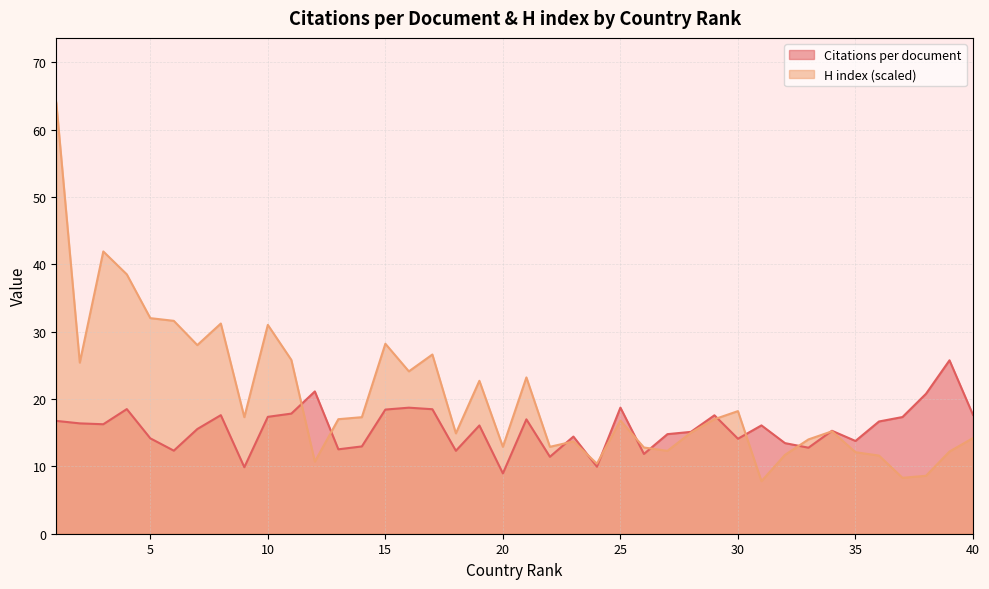

What is the maximum value shown in the chart?

64.0